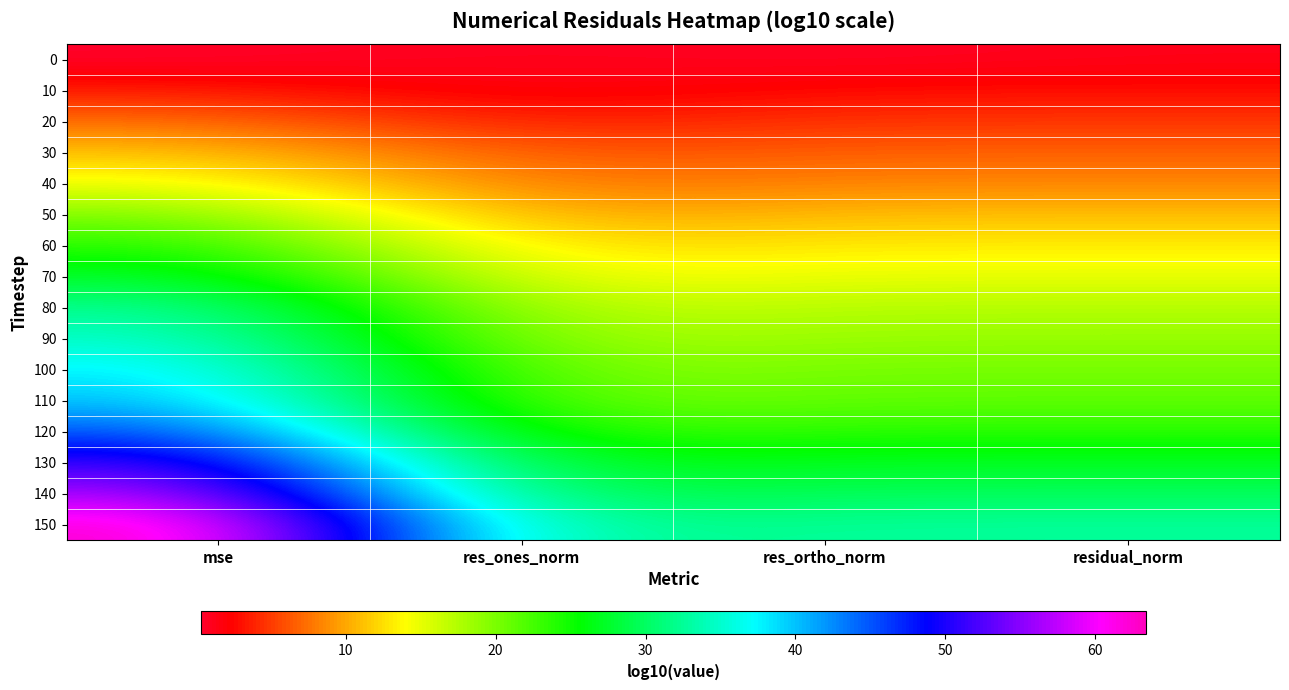

Reading left to right, transcribe all the data shown in this chart.

0: mse=0.3	res_ones_norm=1.2	res_ortho_norm=0.6	residual_norm=1.2
10: mse=3.7	res_ones_norm=1.4	res_ortho_norm=2.9	residual_norm=2.9
20: mse=7.4	res_ones_norm=3.4	res_ortho_norm=4.7	residual_norm=4.7
30: mse=11.4	res_ones_norm=5.9	res_ortho_norm=6.8	residual_norm=6.8
40: mse=14.7	res_ones_norm=7.5	res_ortho_norm=8.4	residual_norm=8.4
50: mse=20.0	res_ones_norm=9.5	res_ortho_norm=11.0	residual_norm=11.0
60: mse=24.2	res_ones_norm=12.1	res_ortho_norm=13.1	residual_norm=13.1
70: mse=27.9	res_ones_norm=13.9	res_ortho_norm=15.0	residual_norm=15.0
80: mse=32.8	res_ones_norm=16.4	res_ortho_norm=17.4	residual_norm=17.4
90: mse=35.3	res_ones_norm=17.6	res_ortho_norm=18.7	residual_norm=18.7
100: mse=38.4	res_ones_norm=19.2	res_ortho_norm=20.3	residual_norm=20.3
110: mse=40.3	res_ones_norm=20.2	res_ortho_norm=21.2	residual_norm=21.2
120: mse=45.4	res_ones_norm=22.7	res_ortho_norm=23.8	residual_norm=23.8
130: mse=52.3	res_ones_norm=26.1	res_ortho_norm=27.2	residual_norm=27.2
140: mse=57.2	res_ones_norm=28.6	res_ortho_norm=29.6	residual_norm=29.6
150: mse=63.4	res_ones_norm=31.7	res_ortho_norm=32.7	residual_norm=32.7